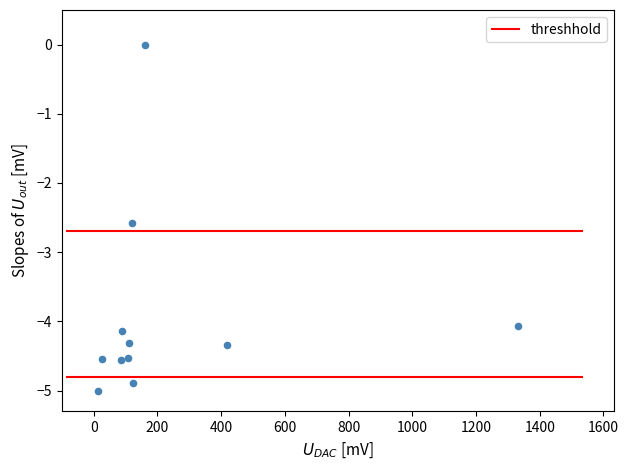

What Y value in the scatter plot is closest to -2?

-2.6